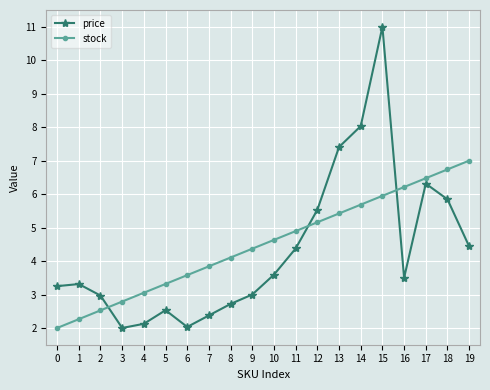

The value of stock at 6 is 3.6. True or false?

True